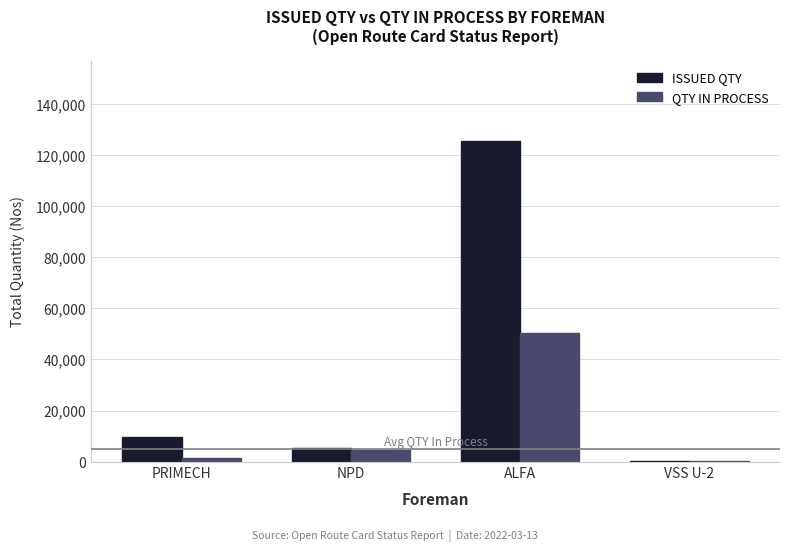

Between ALFA and VSS U-2, which series saw the biggest shift?

ISSUED QTY